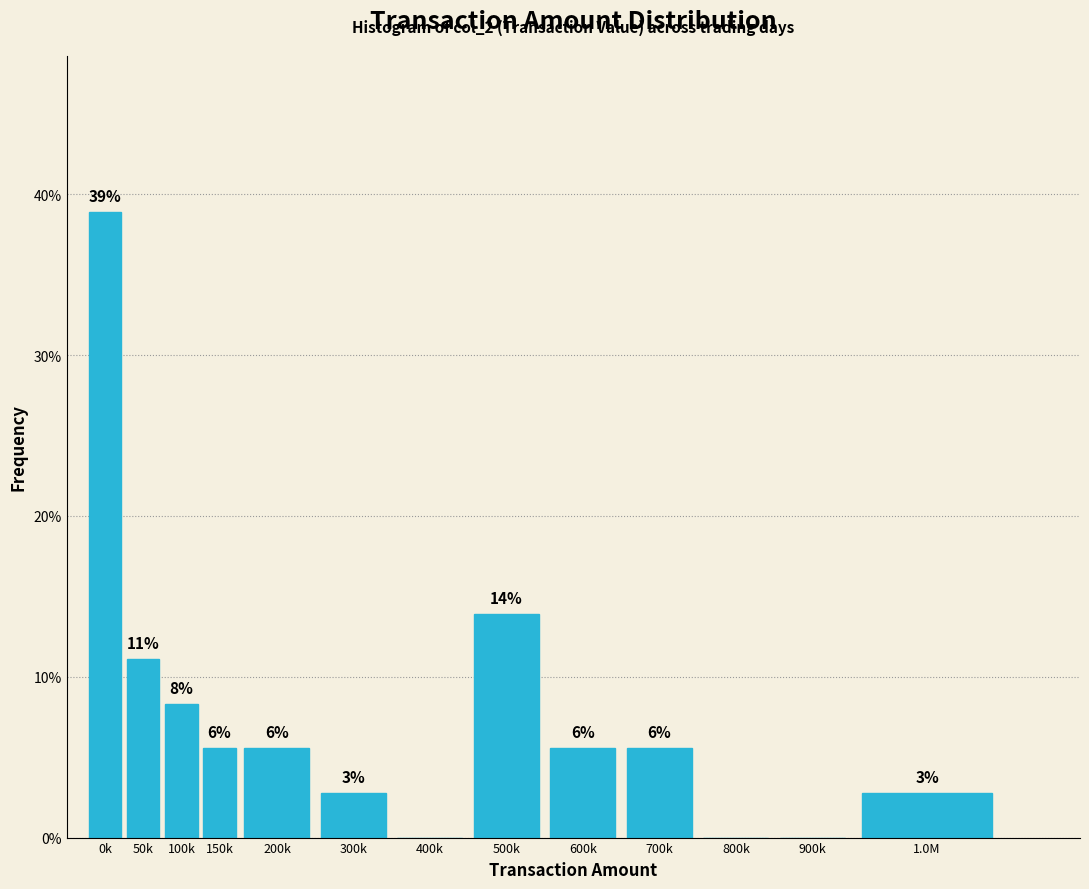

Are the bars horizontal?

No